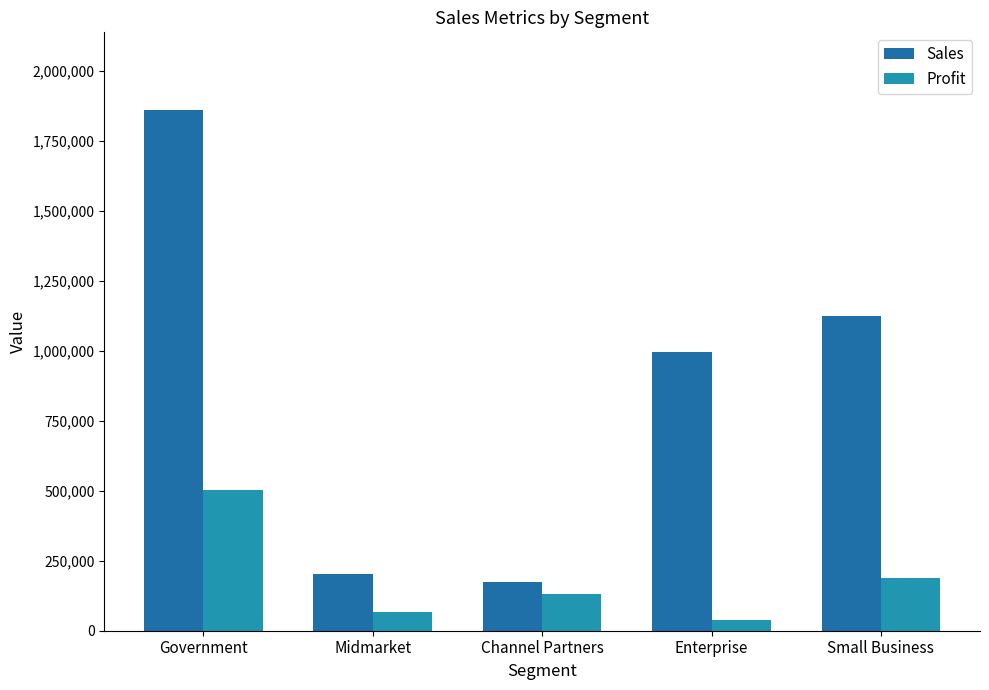

Are the bars grouped side by side (vs. stacked)?

Yes